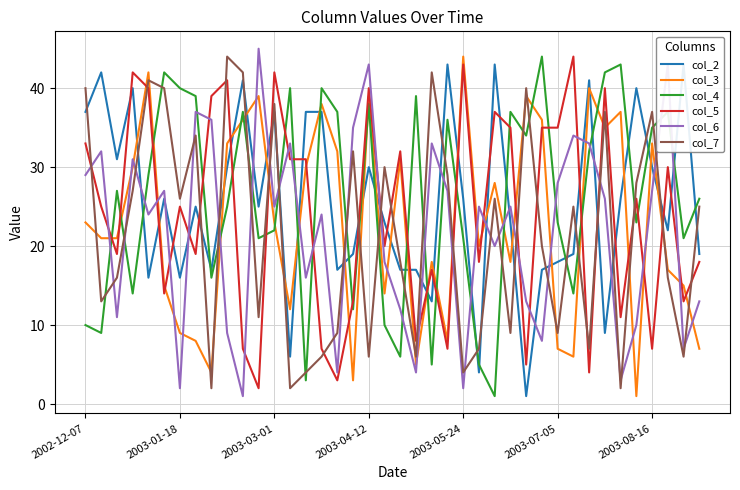

Is it true that col_3 equals 23 at 2002-12-07?

True